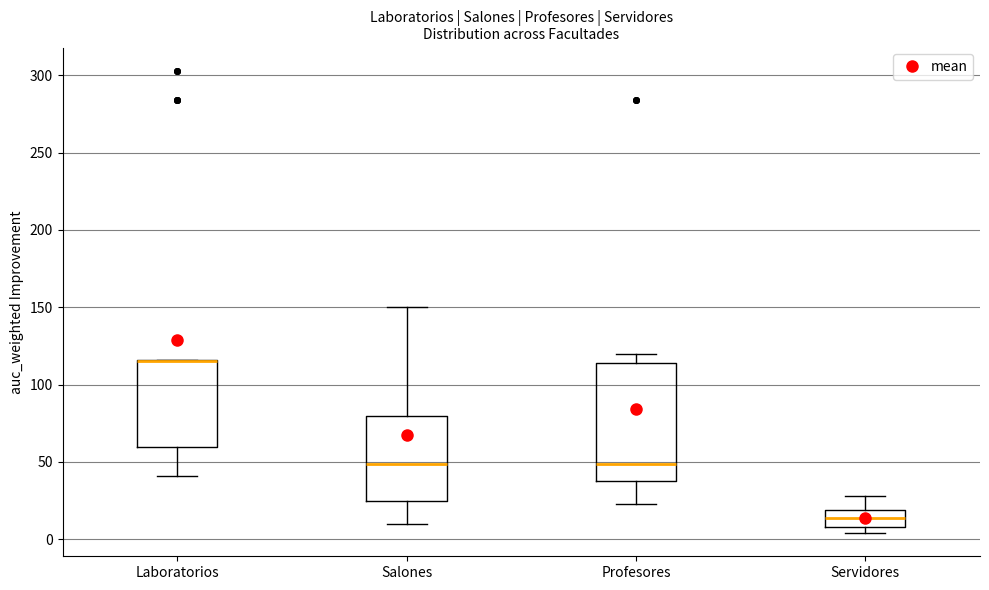

Which box is the tallest, from its lower edge to its upper edge?

Profesores